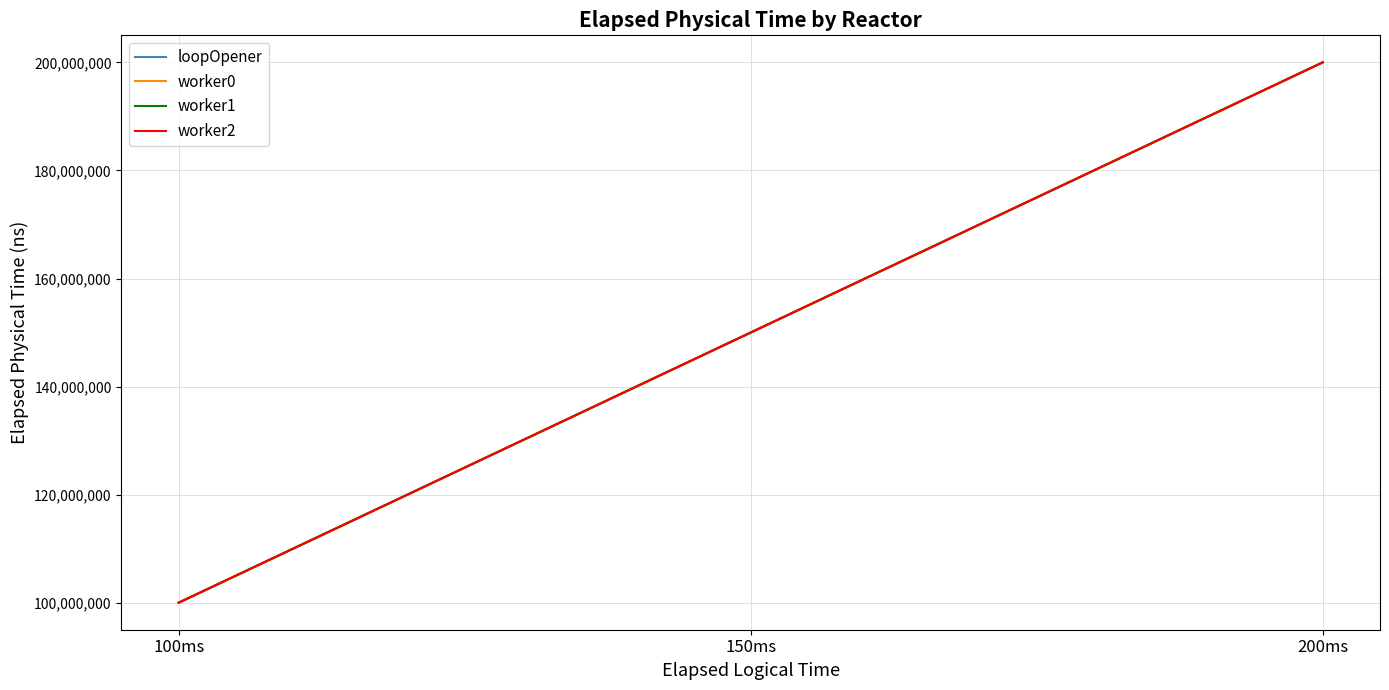

What is the spread (max minus min) of values at 150ms?

1518.0